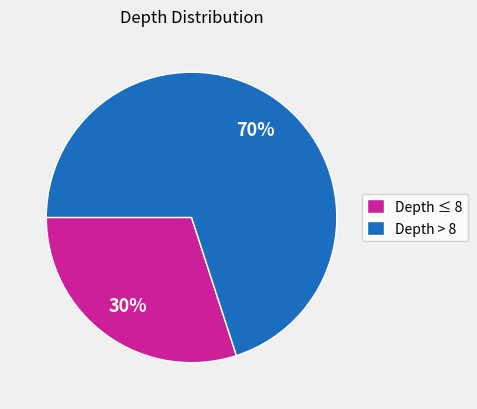

Which category has the biggest portion of the pie?

Depth > 8